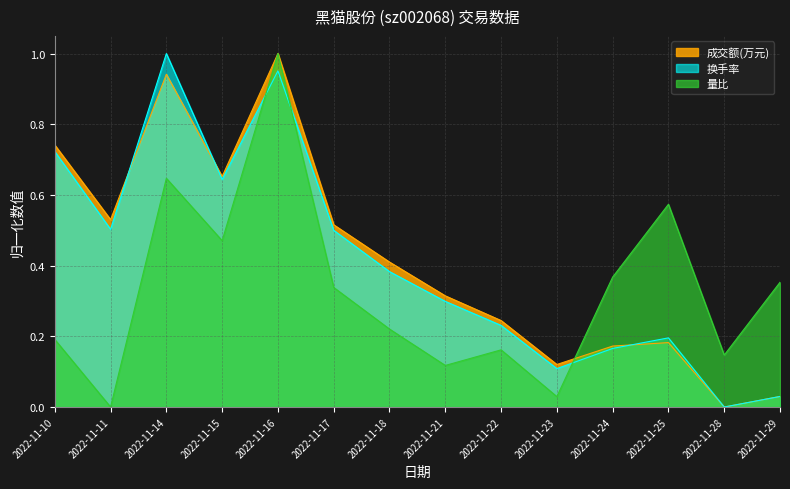

True or false: 成交额(万元) and 换手率 cross at least once.

True